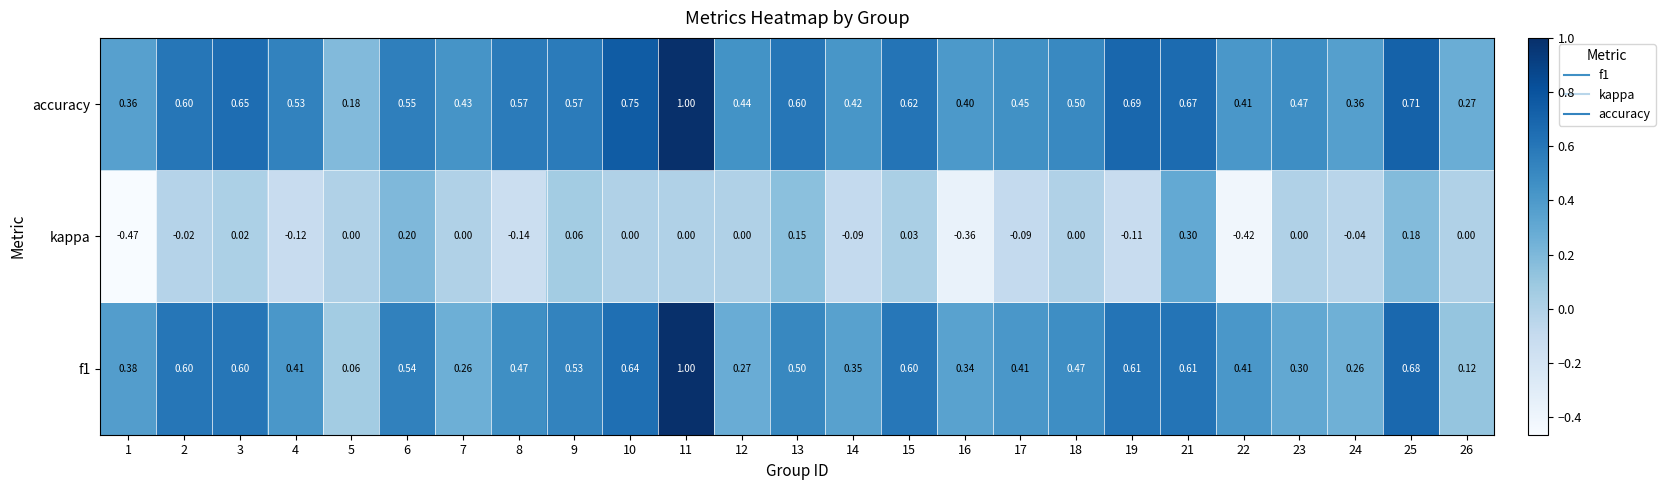

Is the value of f1 at 7 greater than the value of accuracy at 24?

No